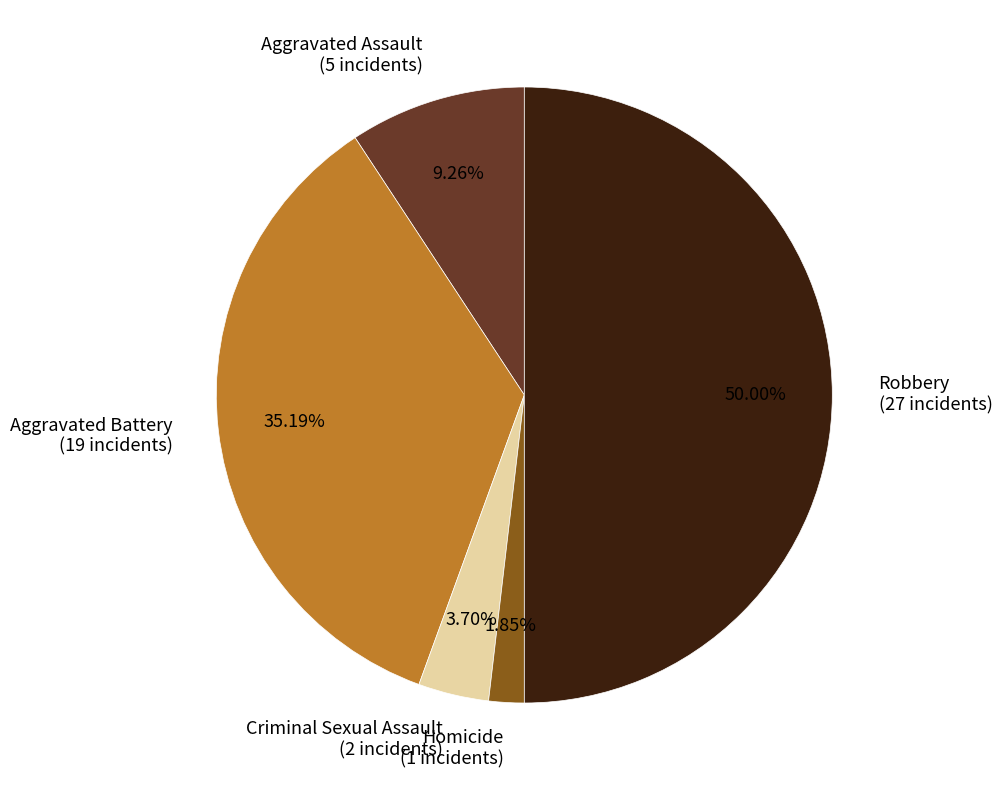

To the nearest percent, what is the average slice percentage?

20%